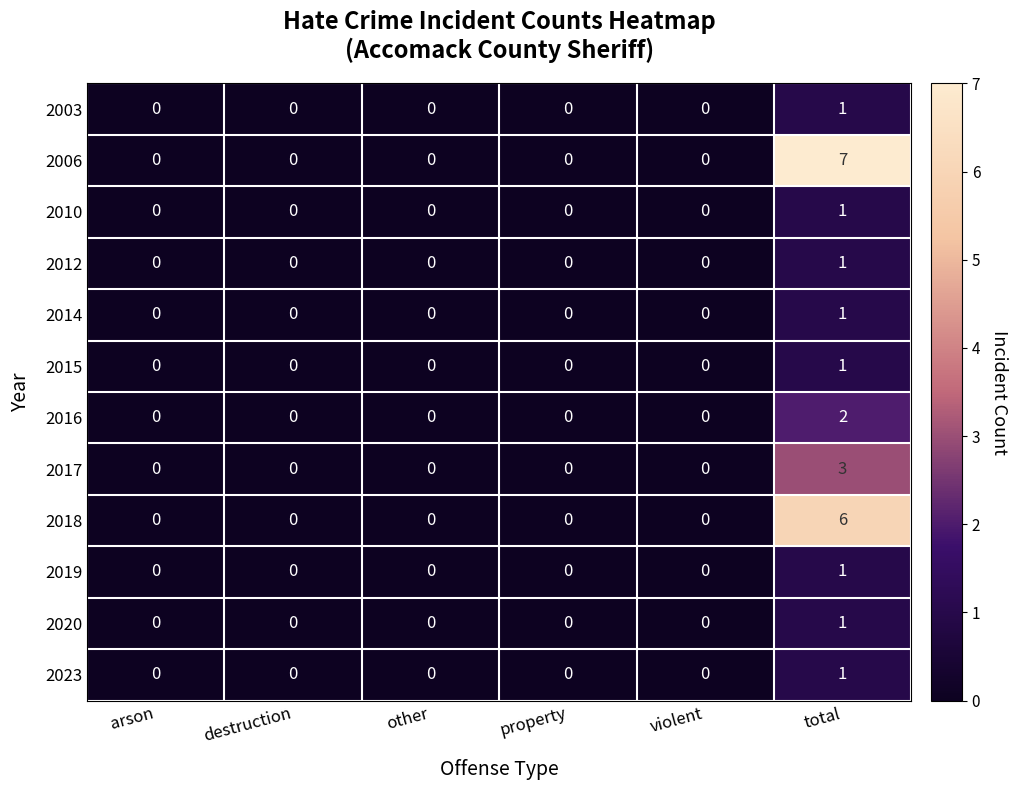

Count the 2003 values in the range 0 to 1.

6